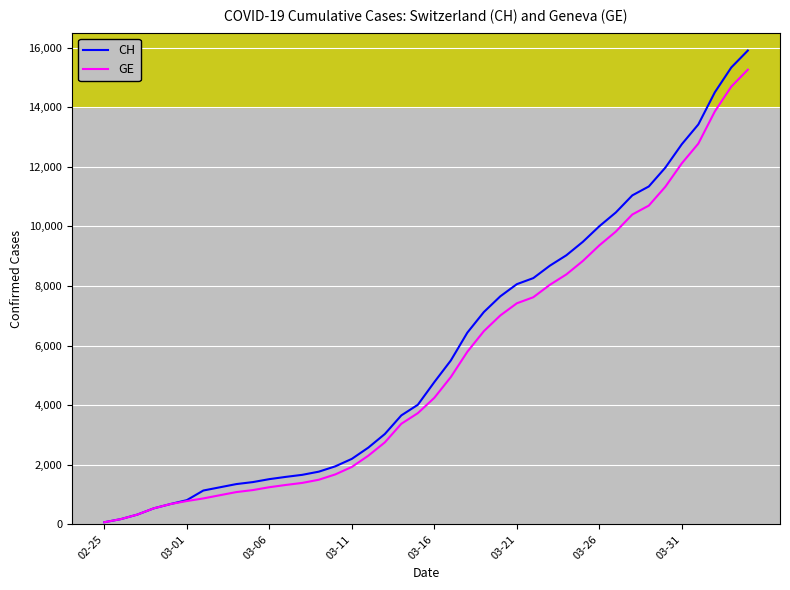

What is the maximum value shown in the chart?

15900